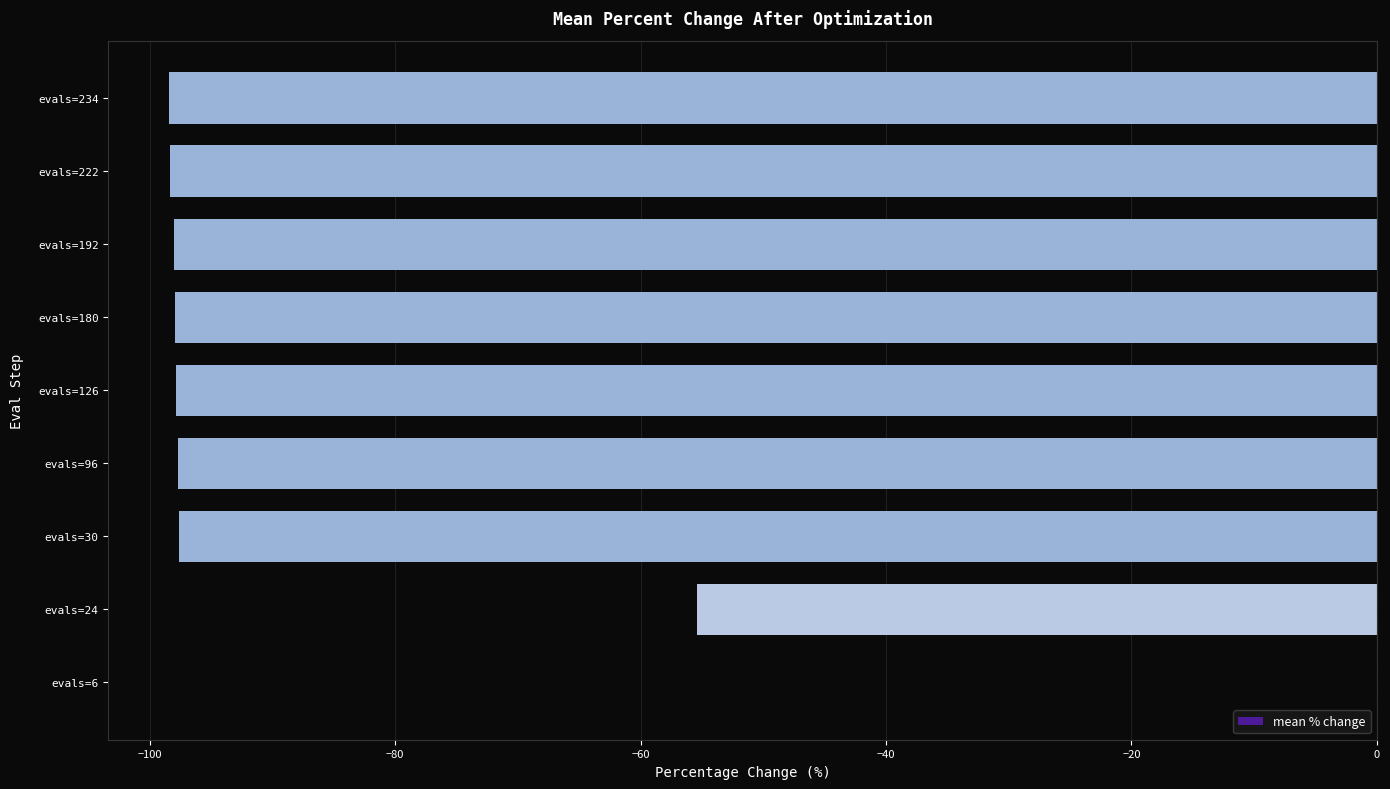

Count the number of categories in the chart.

9